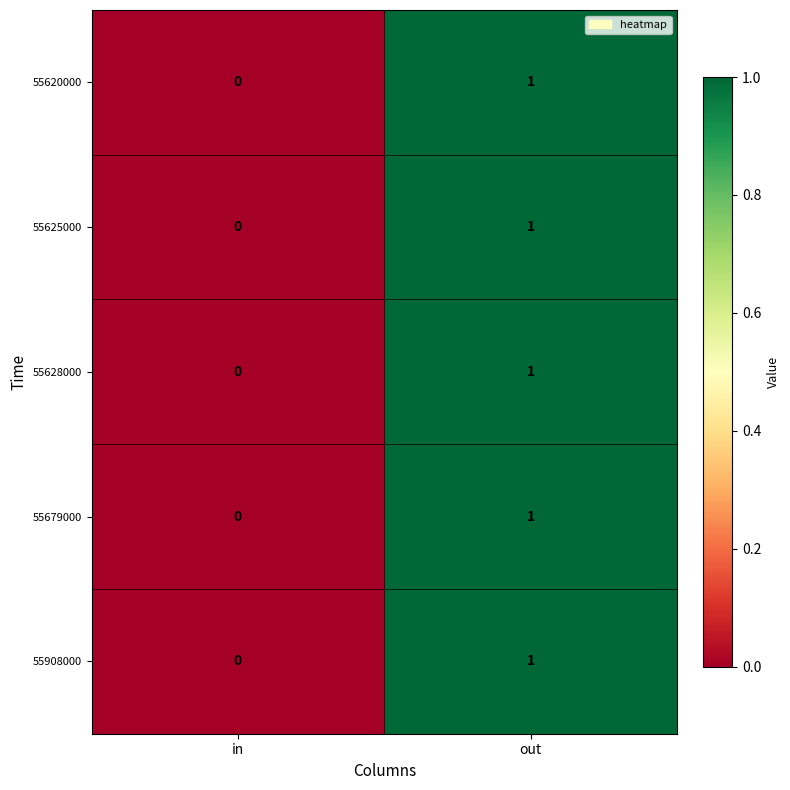

Is it true that 55679000 equals 0 at in?

True